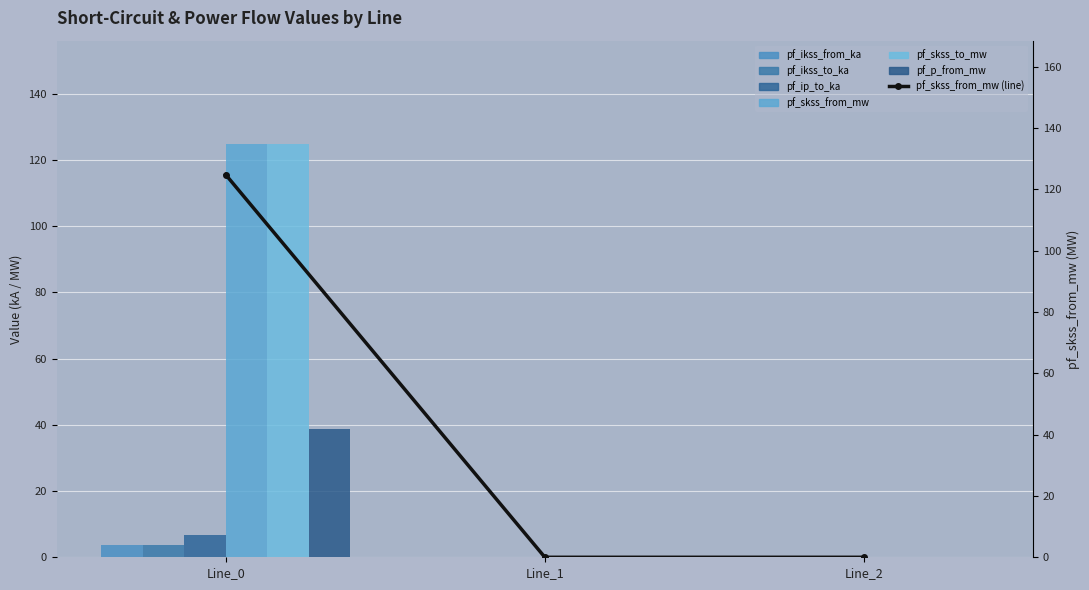

The value of pf_ip_to_ka at Line_2 is -2.3. True or false?

False